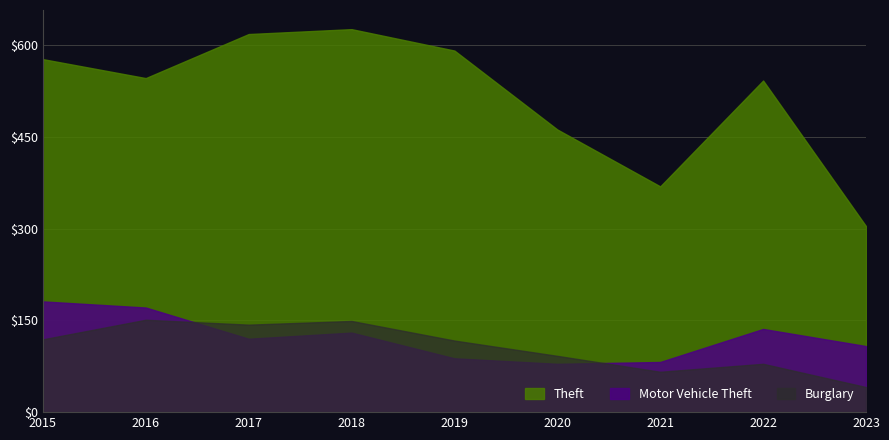

Which series changed the most between 2020 and 2021?

Theft